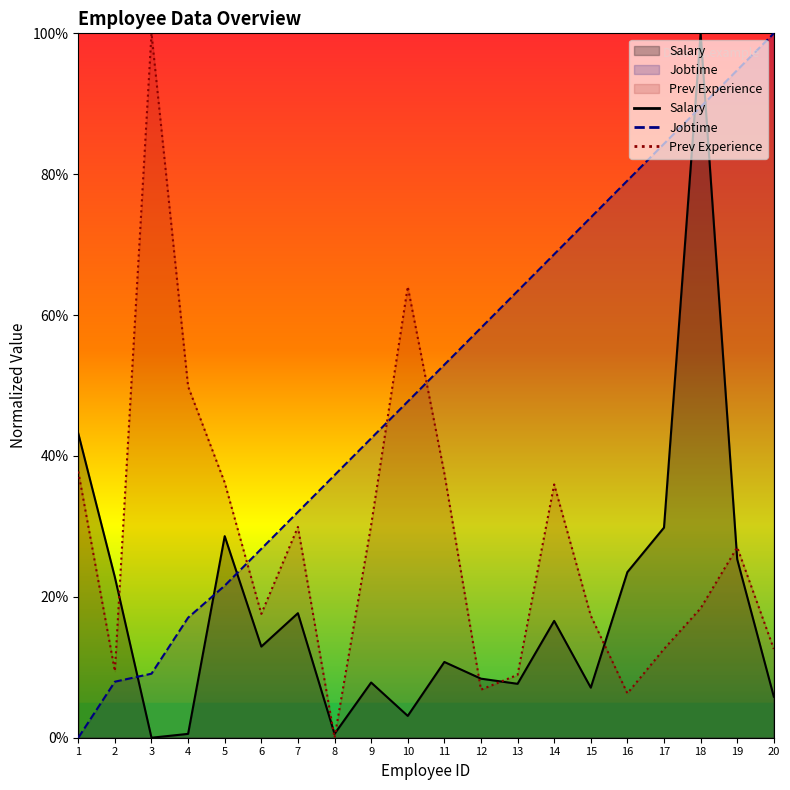

What value does the Prev_exp series have at 17?

12.6